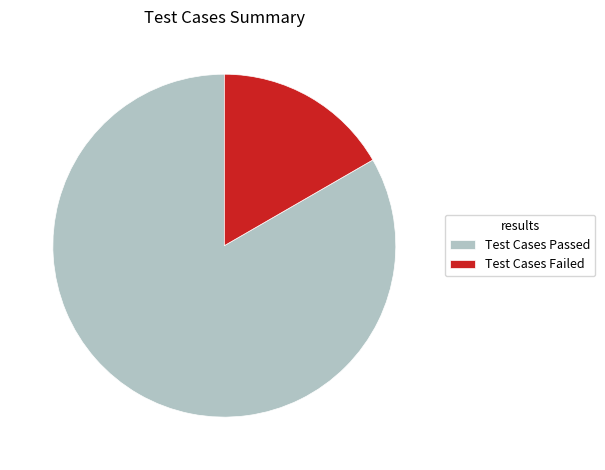

Is the sum of Test Cases Passed and Test Cases Failed greater than half?

Yes